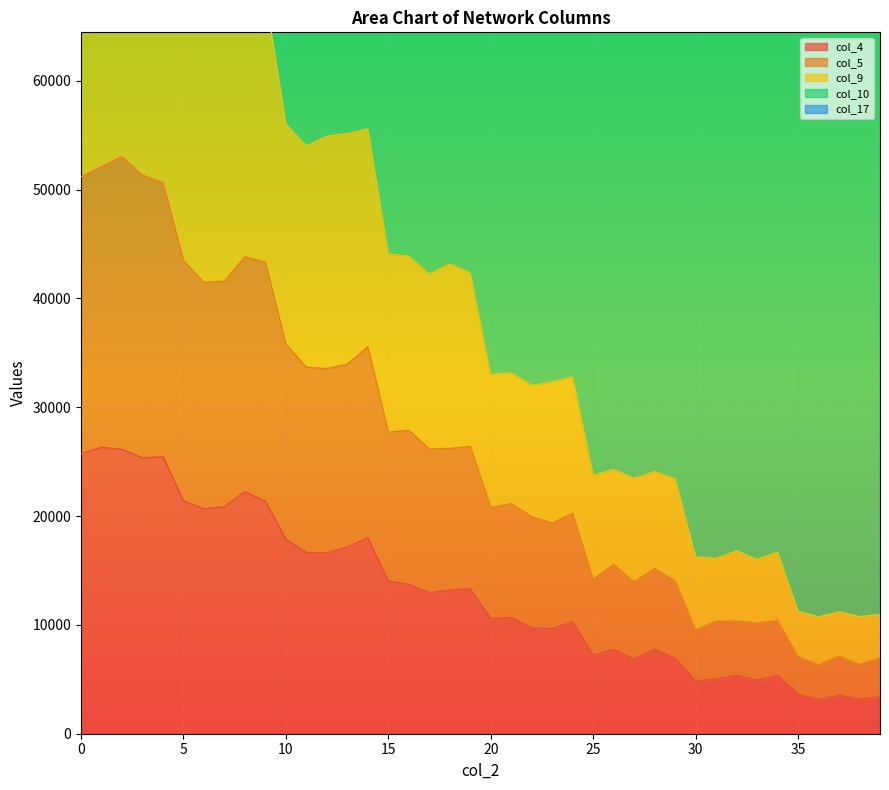

What is the lowest value of the col_4 series?

3125